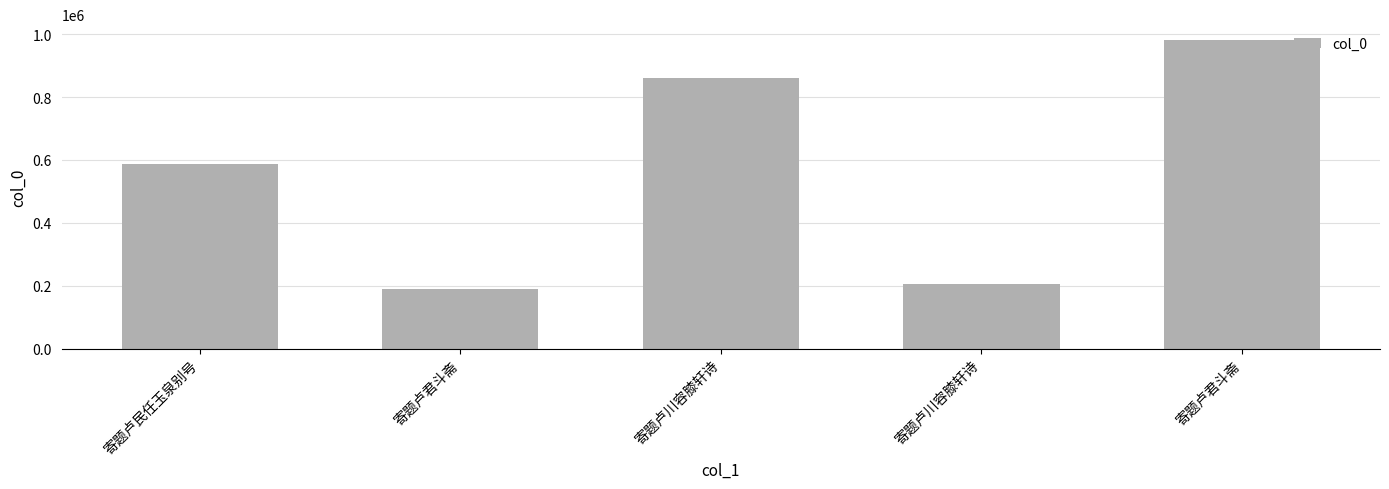

How many bars are there in total?

5